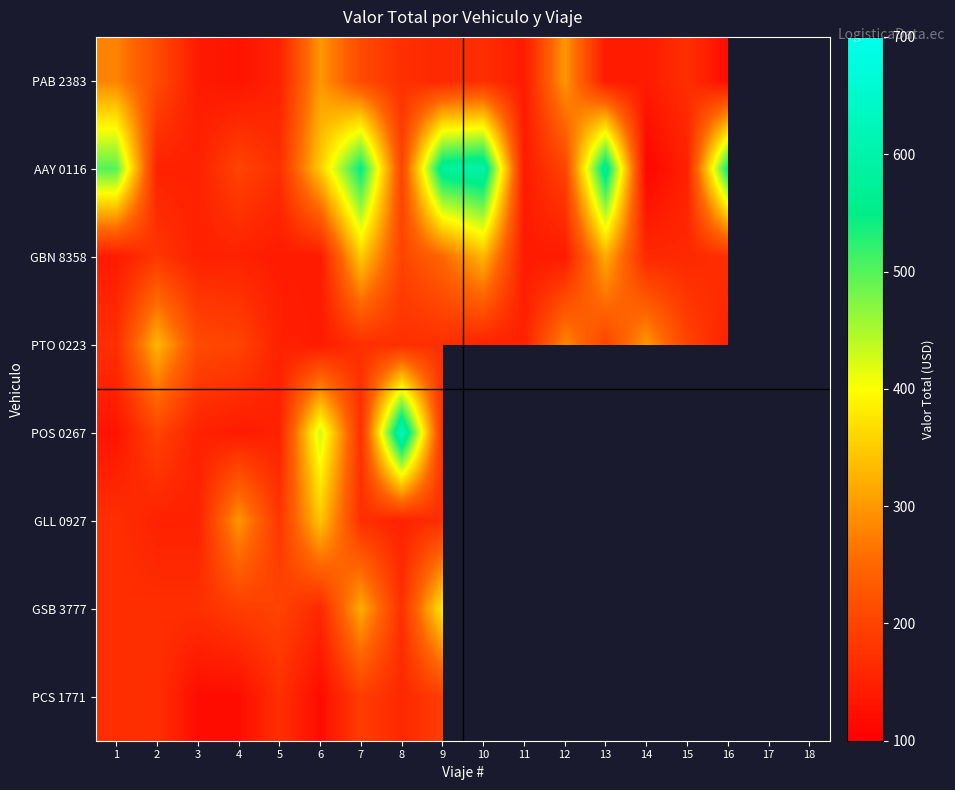

Is the value of GBN 8358 at 12 greater than the value of PTO 0223 at 5?

No